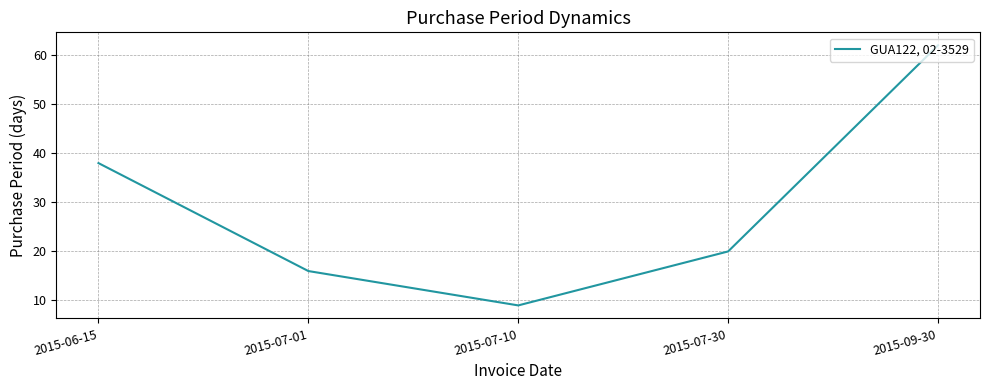

True or false: there are more than 0 points higher than both neighbors.

False